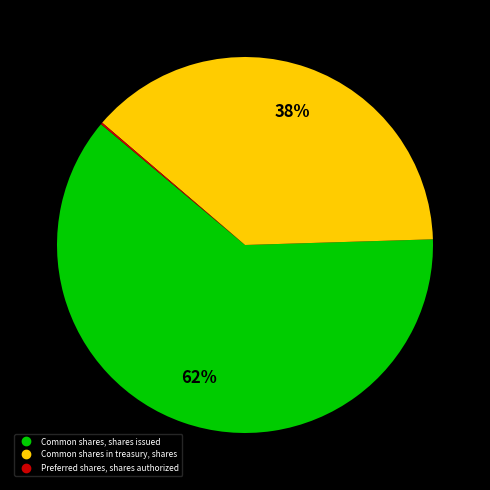

Which category accounts for the majority?

Common shares, shares issued